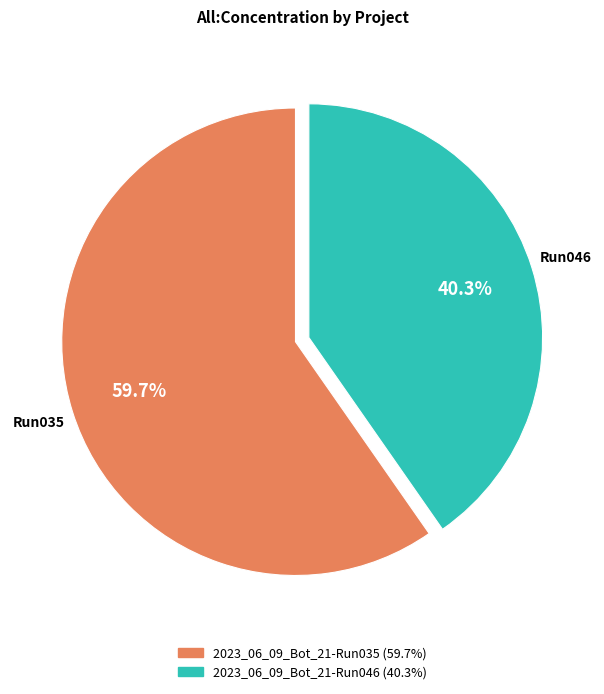

Is it true that 2023_06_09_Bot_21-Run046 is 40% of the pie?

True